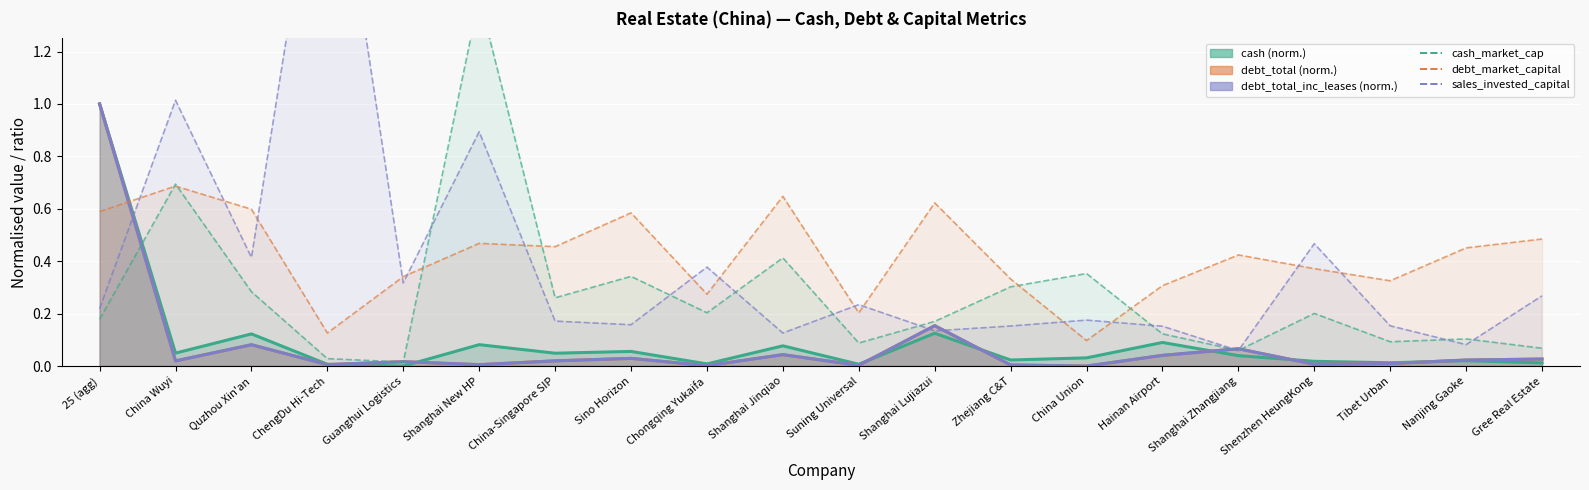

What is the average value of the sales_invested_capital series?

0.4